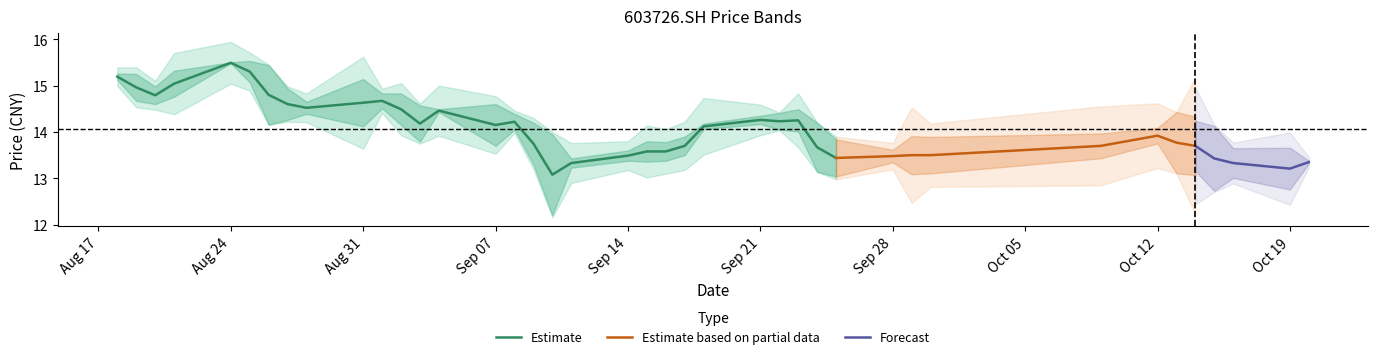

What is the maximum value for Estimate?

15.5